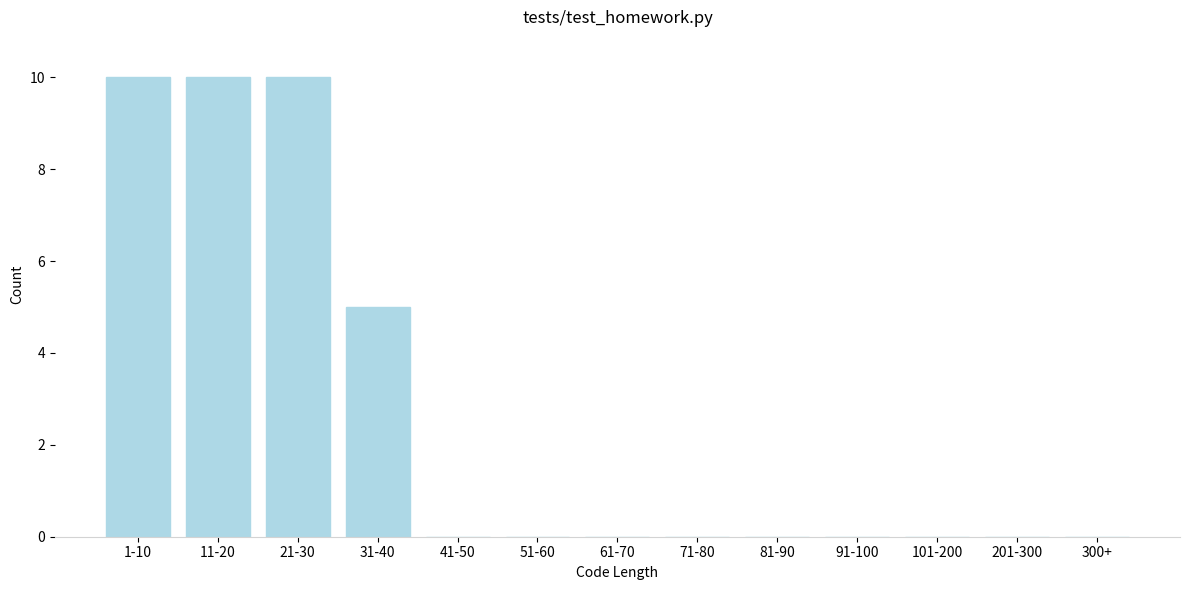

Reading right to left, what are all the values shown in this chart?

300+=0	201-300=0	101-200=0	91-100=0	81-90=0	71-80=0	61-70=0	51-60=0	41-50=0	31-40=5	21-30=10	11-20=10	1-10=10